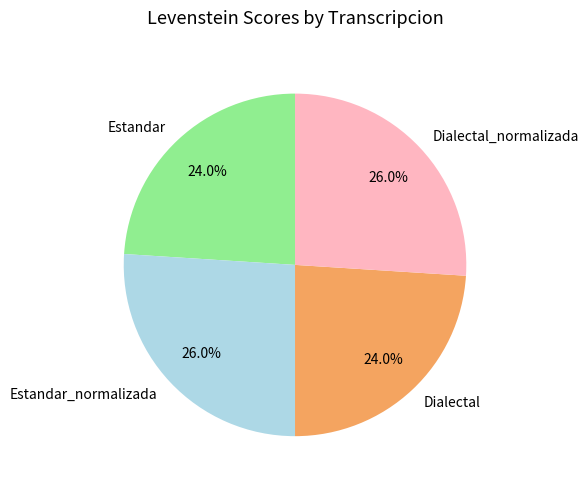

To the nearest percent, what is the difference between the Dialectal_normalizada and Dialectal slice percentages?

2%